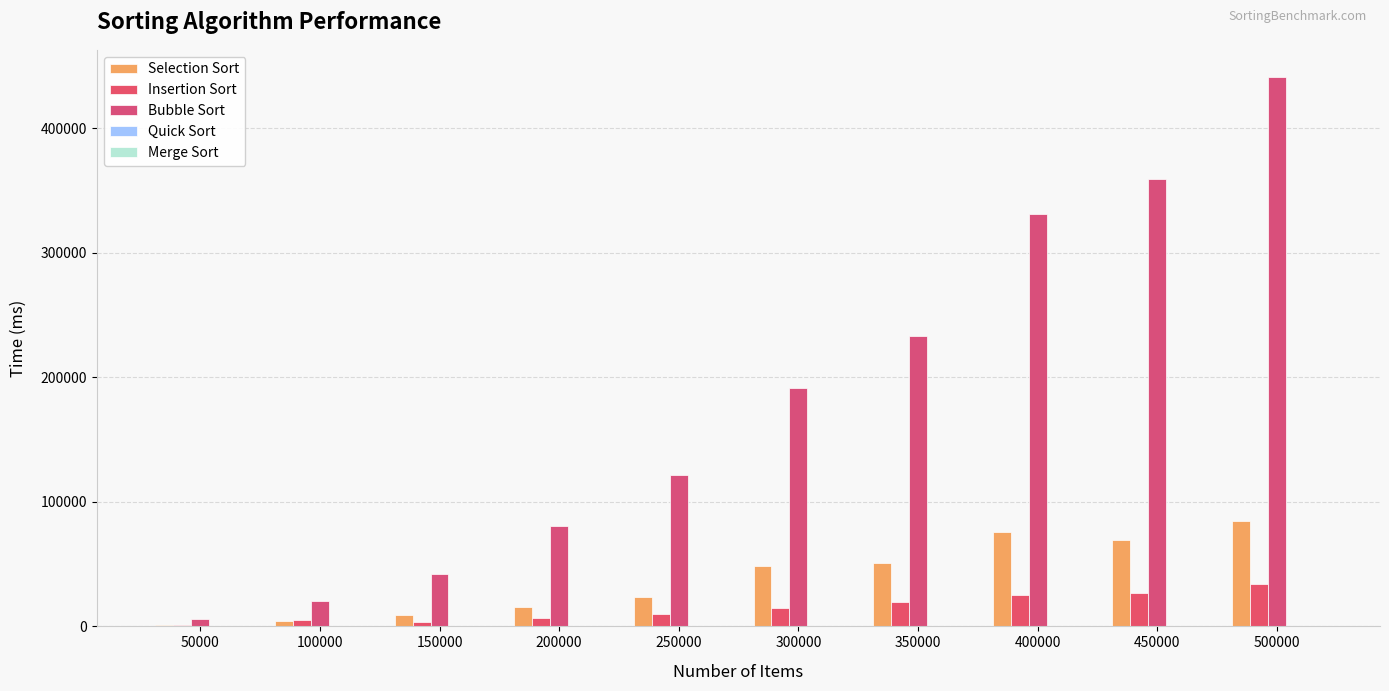

How many categories are shown in the chart?

10